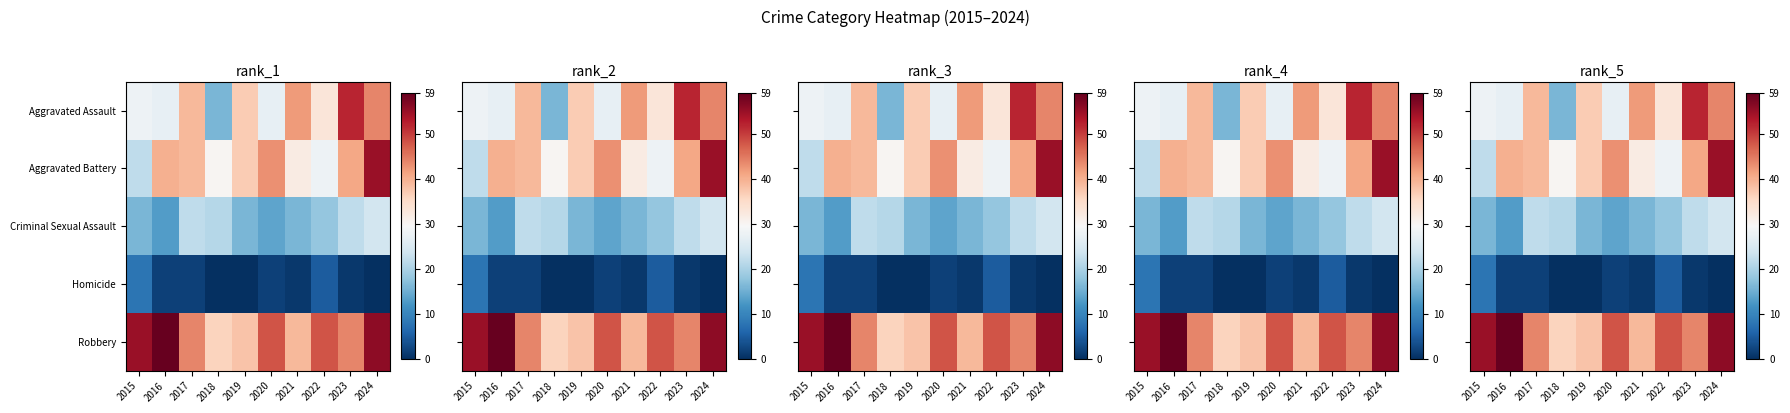

At which category does the chart reach its peak across all series?

2016